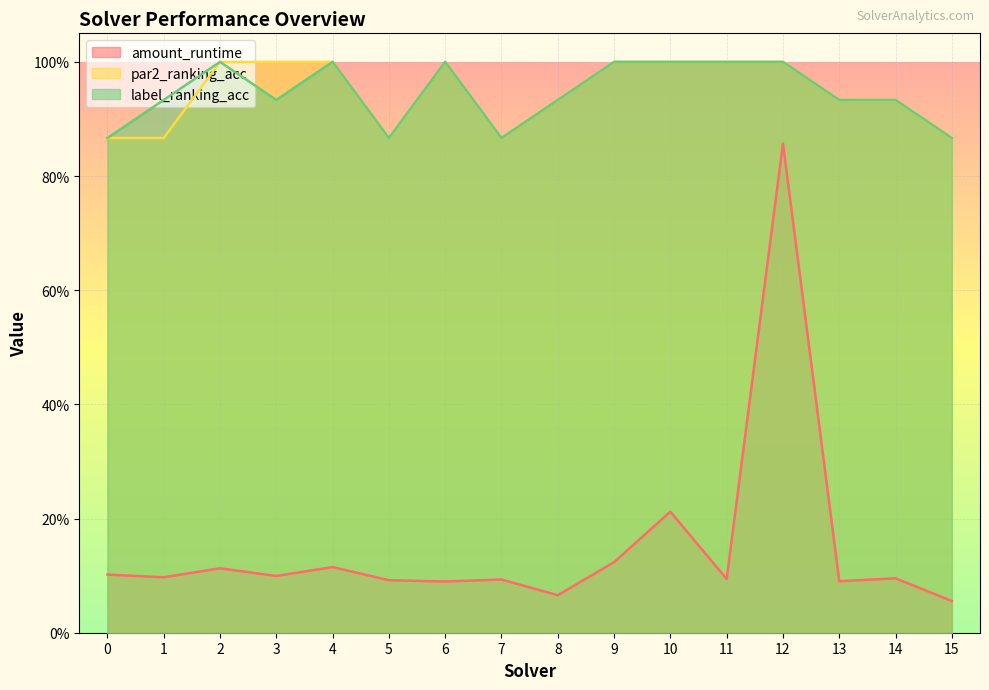

What is the sum of all amount_runtime values?

2.4